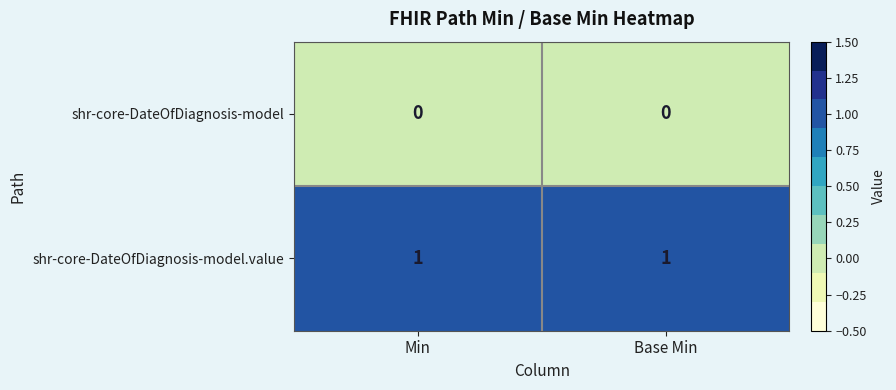

List the series in order of their peak value, highest first.

shr-core-DateOfDiagnosis-model.value, shr-core-DateOfDiagnosis-model